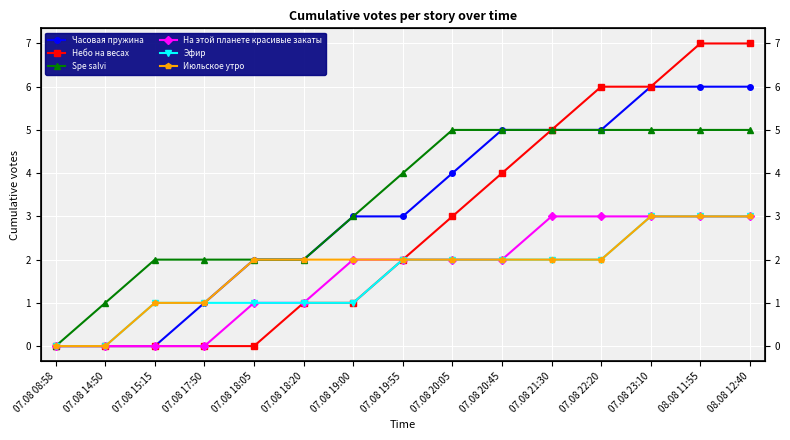

What is the difference between the maximum and second lowest values in the Эфир series?

3